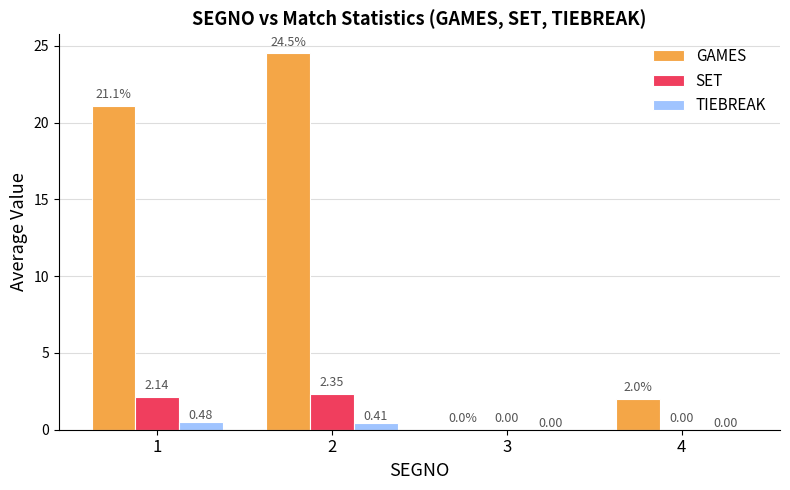

What is the total value across all series at 4?

2.0